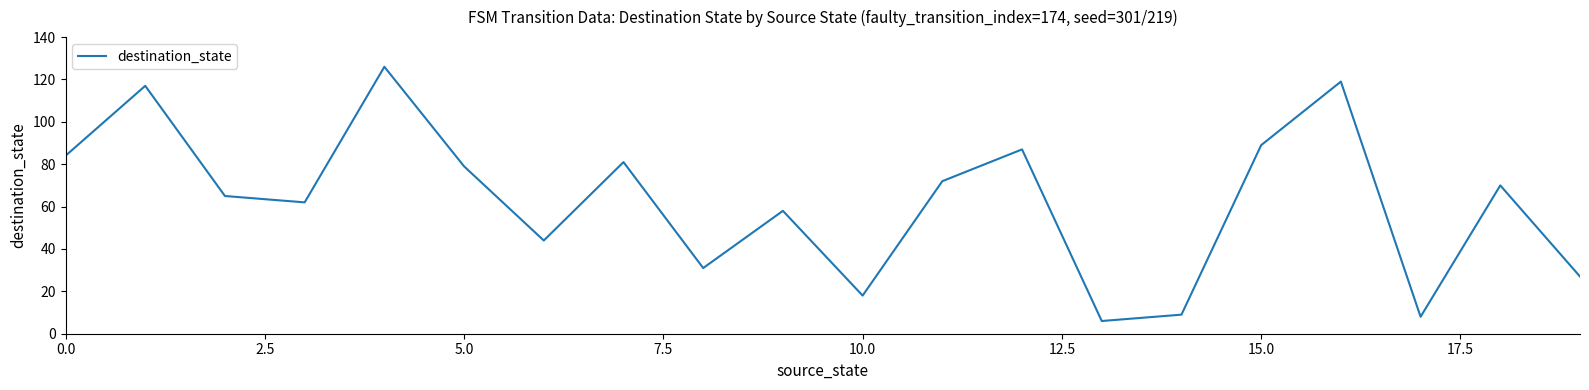

What is the difference between the maximum and minimum values?

120